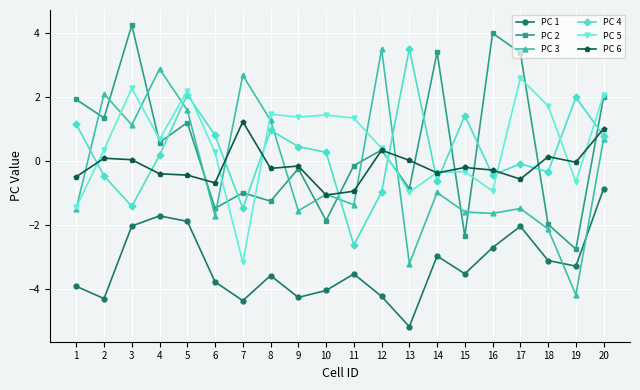

Where is the first local minimum for PC 5?

4